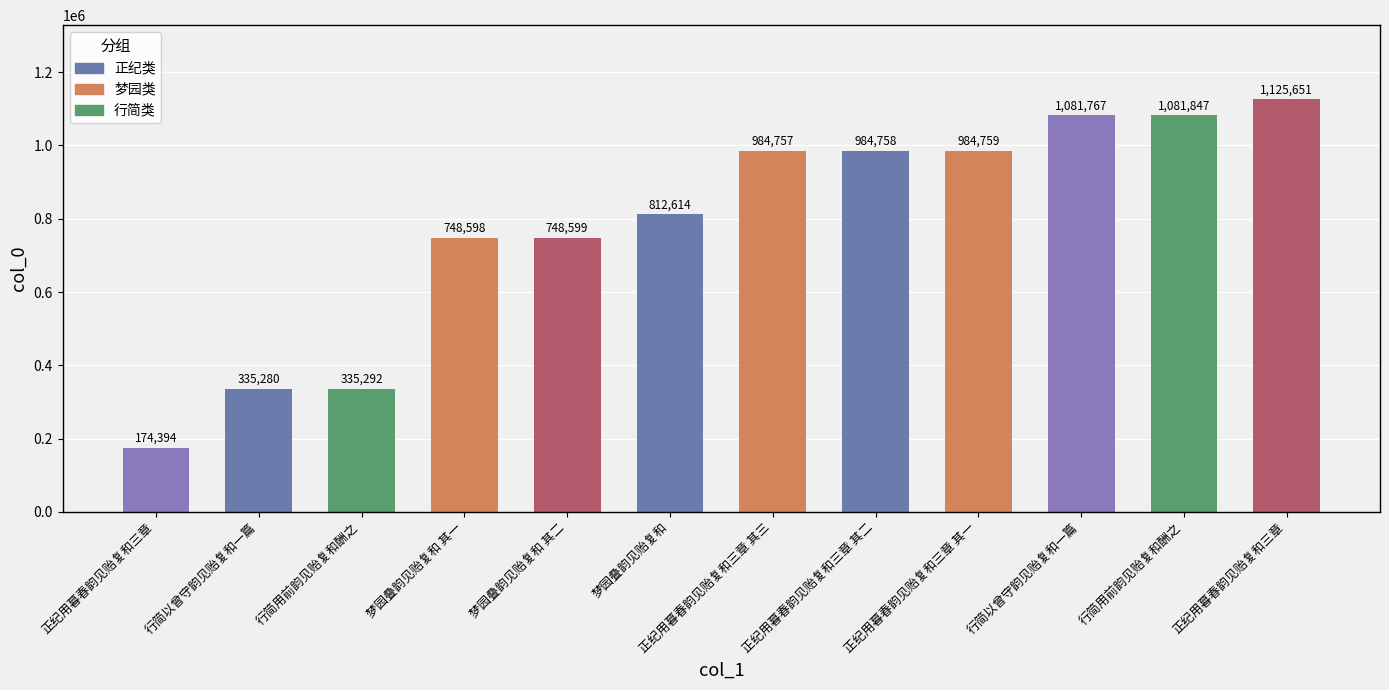

What is the label of the 6th bar from the left?

梦园叠韵见贻复和